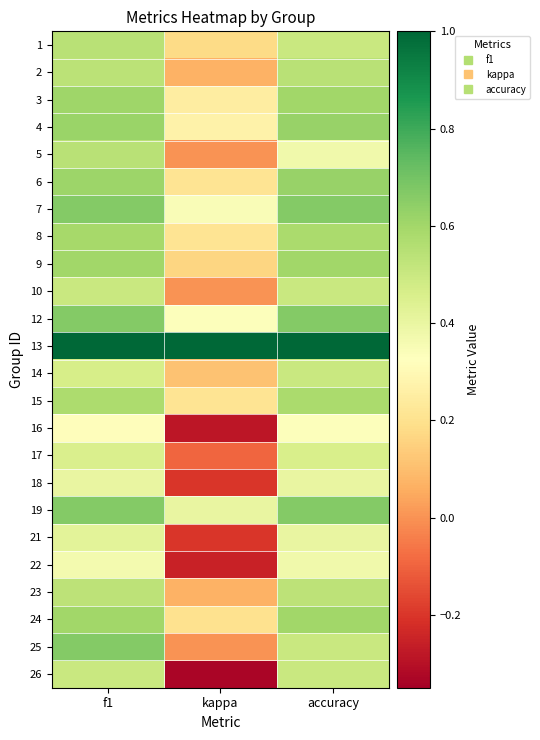

Rank the series at accuracy from highest to lowest value.

13, 7, 12, 19, 4, 6, 3, 9, 24, 8, 15, 2, 23, 1, 10, 14, 25, 26, 17, 18, 21, 5, 22, 16